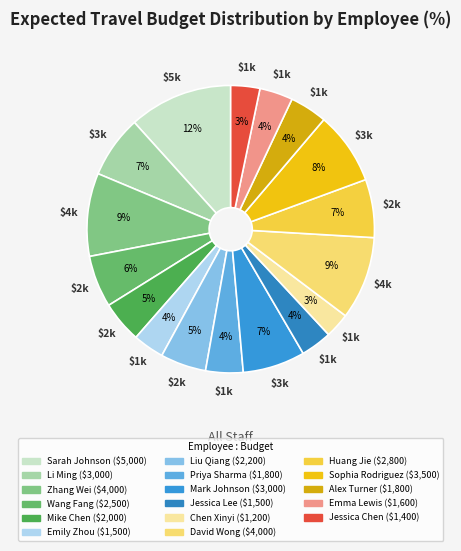

Count the number of slices in the pie.

17